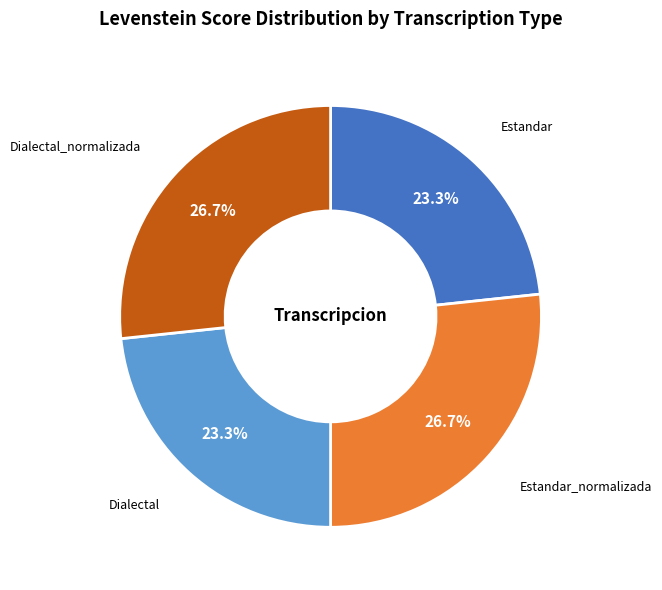

The Estandar_normalizada slice represents 18% of the pie. True or false?

False